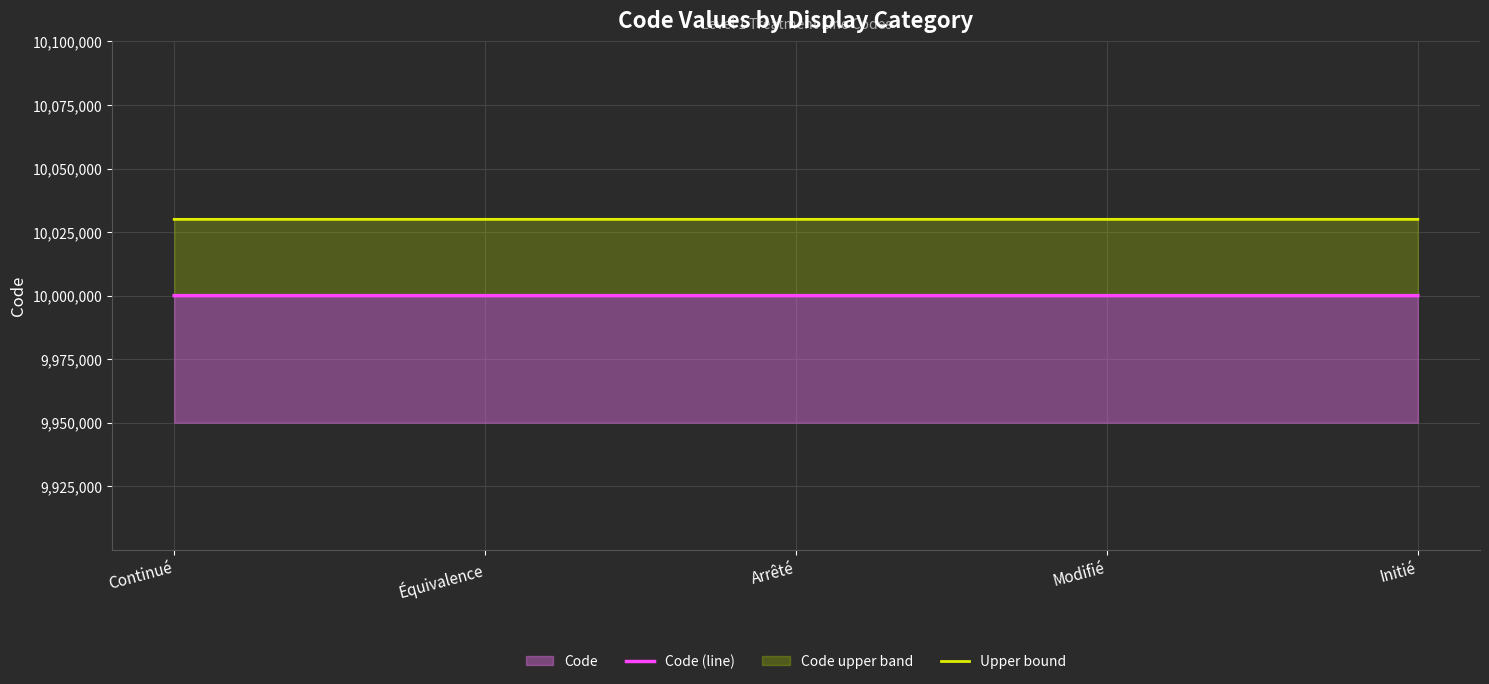

True or false: Code (line) and Upper bound intersect in this chart.

False